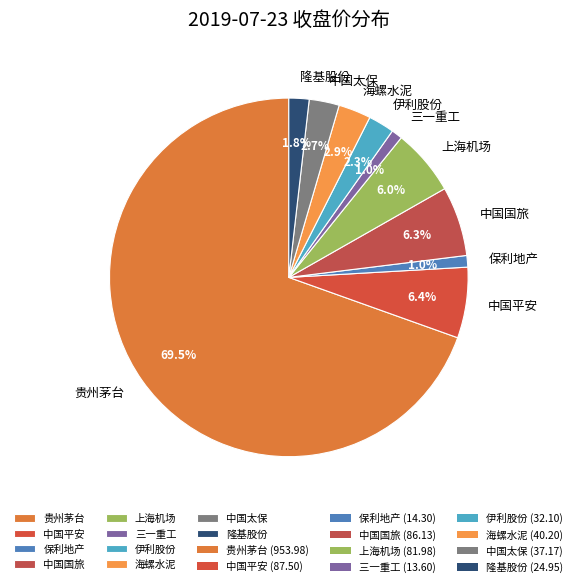

Which slice represents more than half of the pie?

贵州茅台